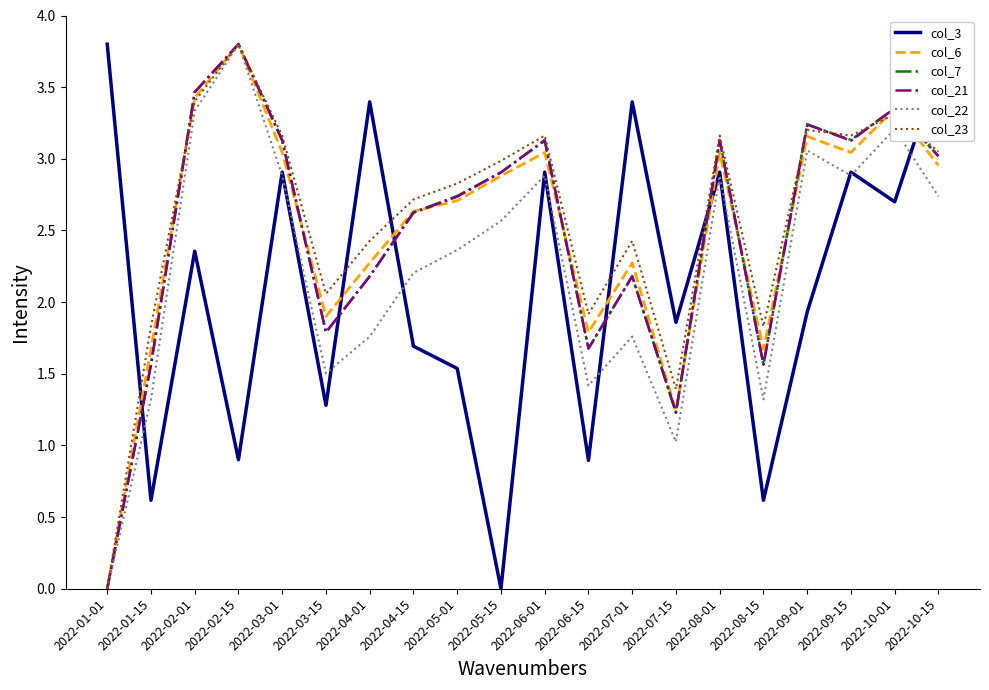

What is the difference between the col_21 values at 2022-04-15 and 2022-03-01?

0.5